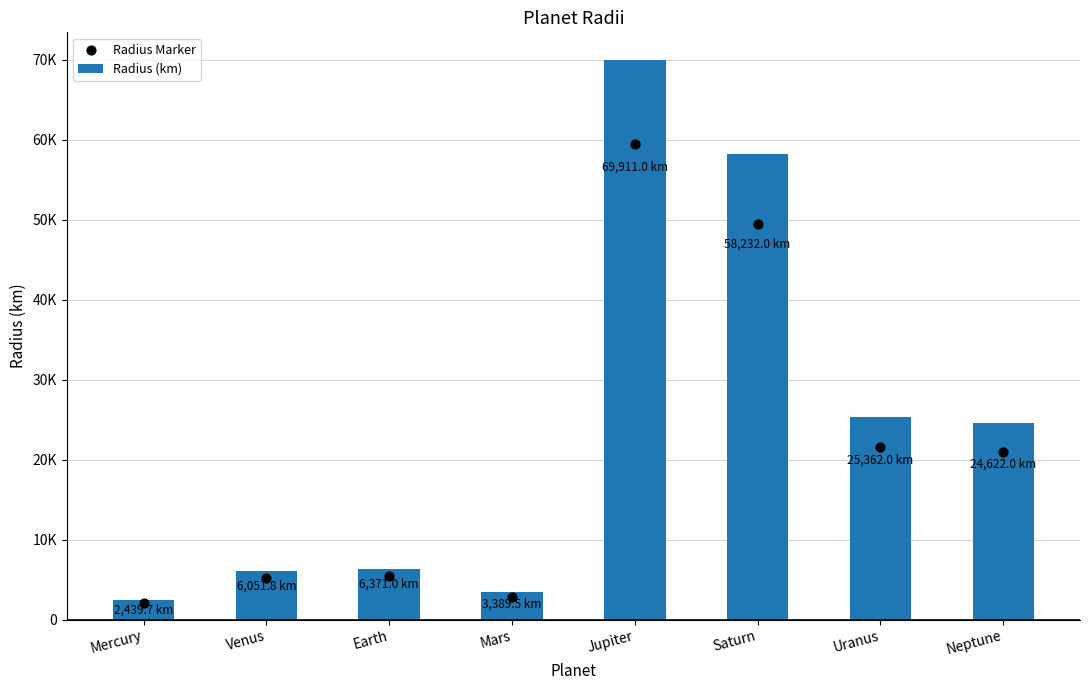

Which series contains the highest Y value?

Radius (km)